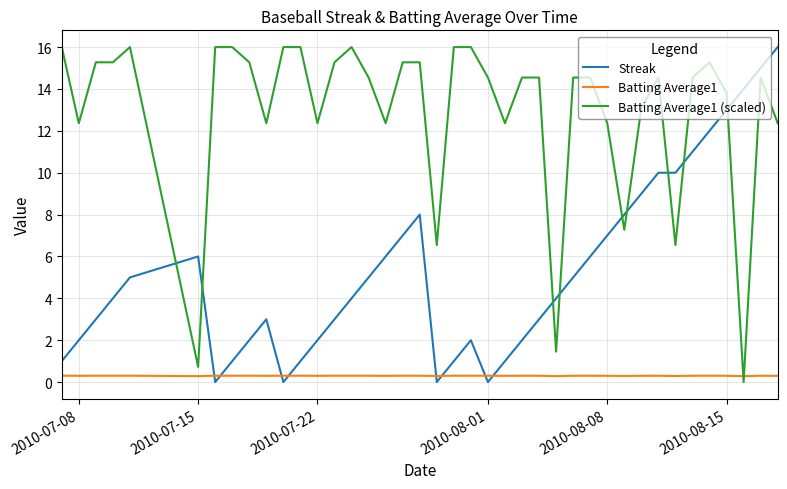

How many series are shown in this chart?

3